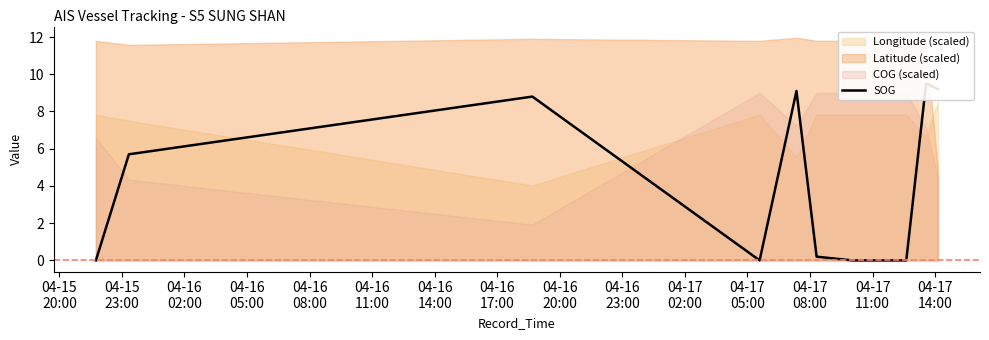

What is the value of the 11th point from the left?

9.2